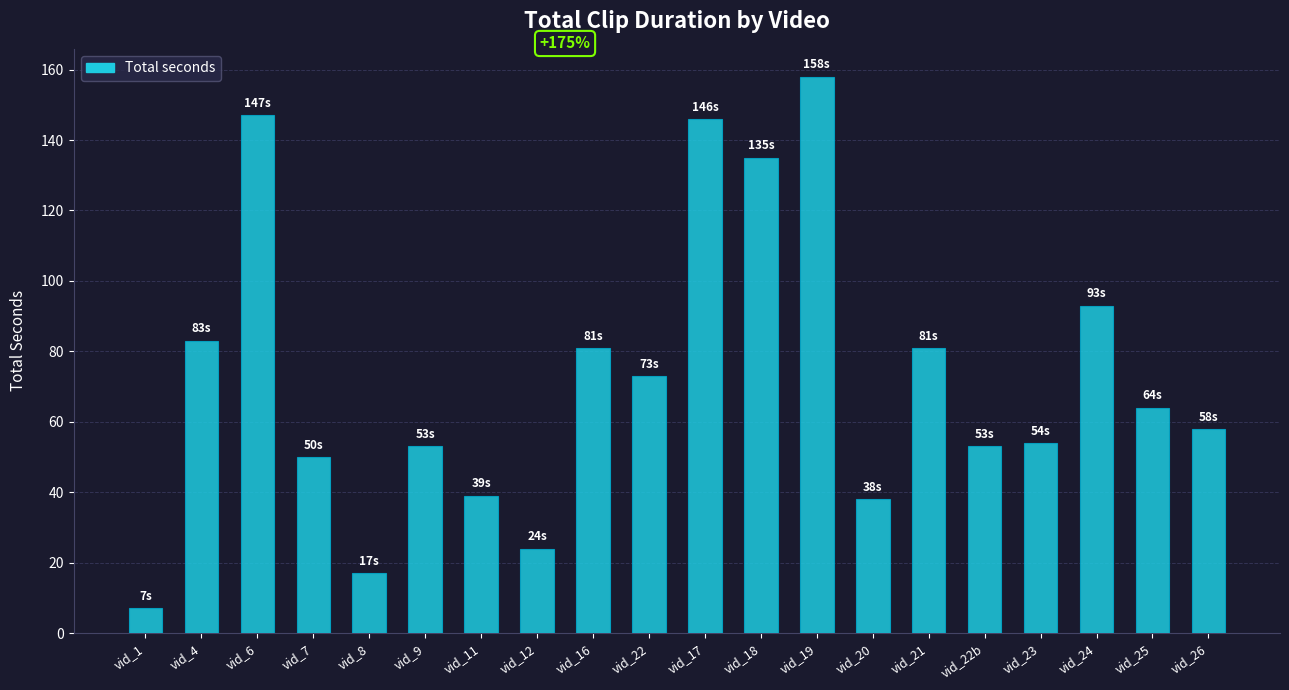

What is the minimum value shown in the chart?

7